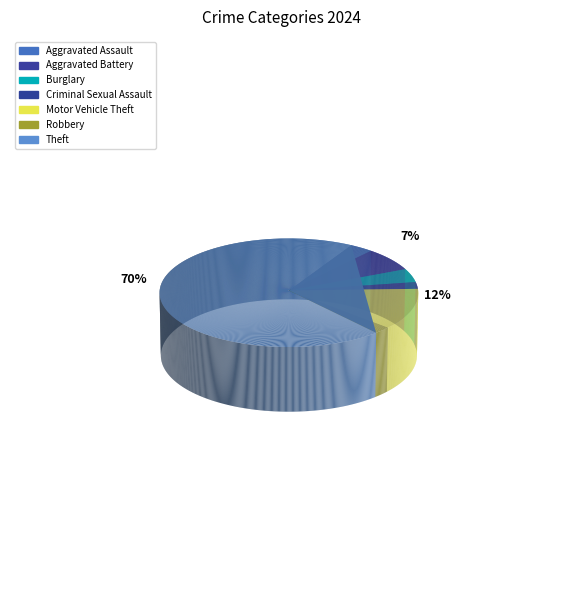

To the nearest percent, what portion does Criminal Sexual Assault represent?

2%